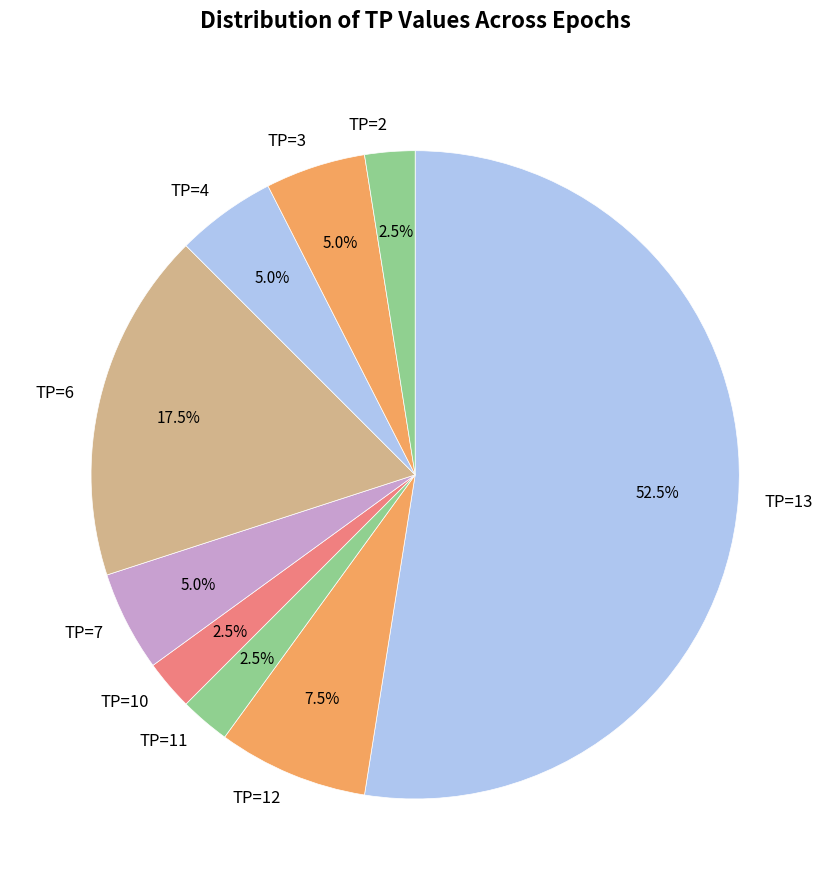

What is the total percentage of TP=3 and TP=13?

57.5%